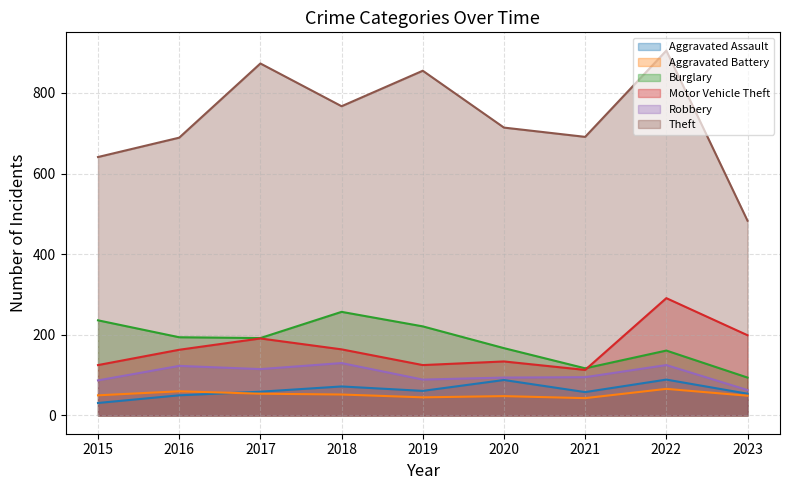

Is the value of Aggravated Battery at 2020 greater than the value of Burglary at 2021?

No